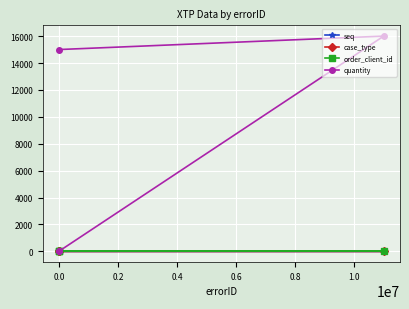

Is it true that quantity equals 11120 at 0.0?

False